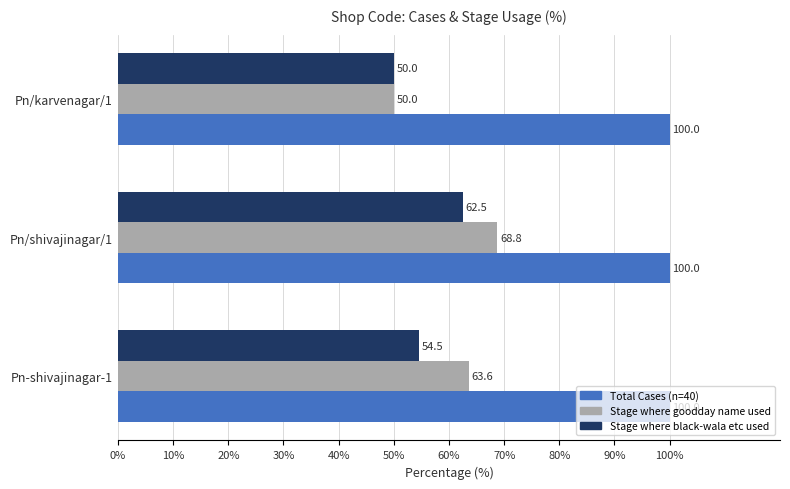

Is the value of Stage where black-wala etc used at Pn/karvenagar/1 greater than the value of Total Cases (n=40) at Pn-shivajinagar-1?

No